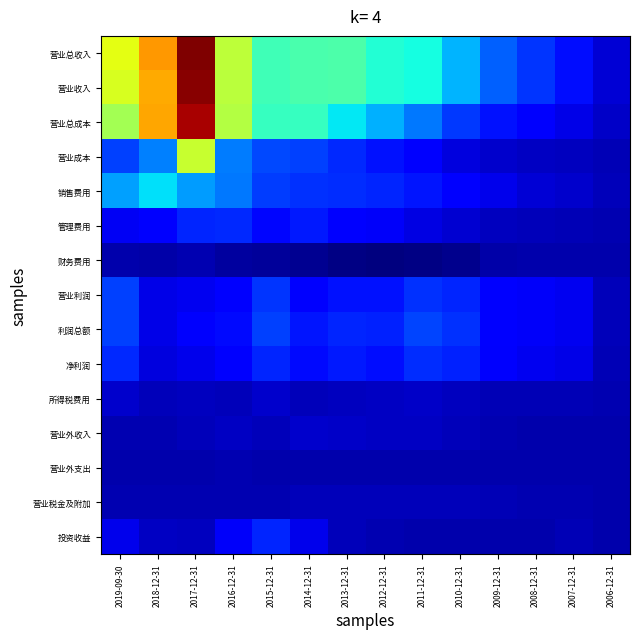

What is the maximum value shown in the chart?

1.0